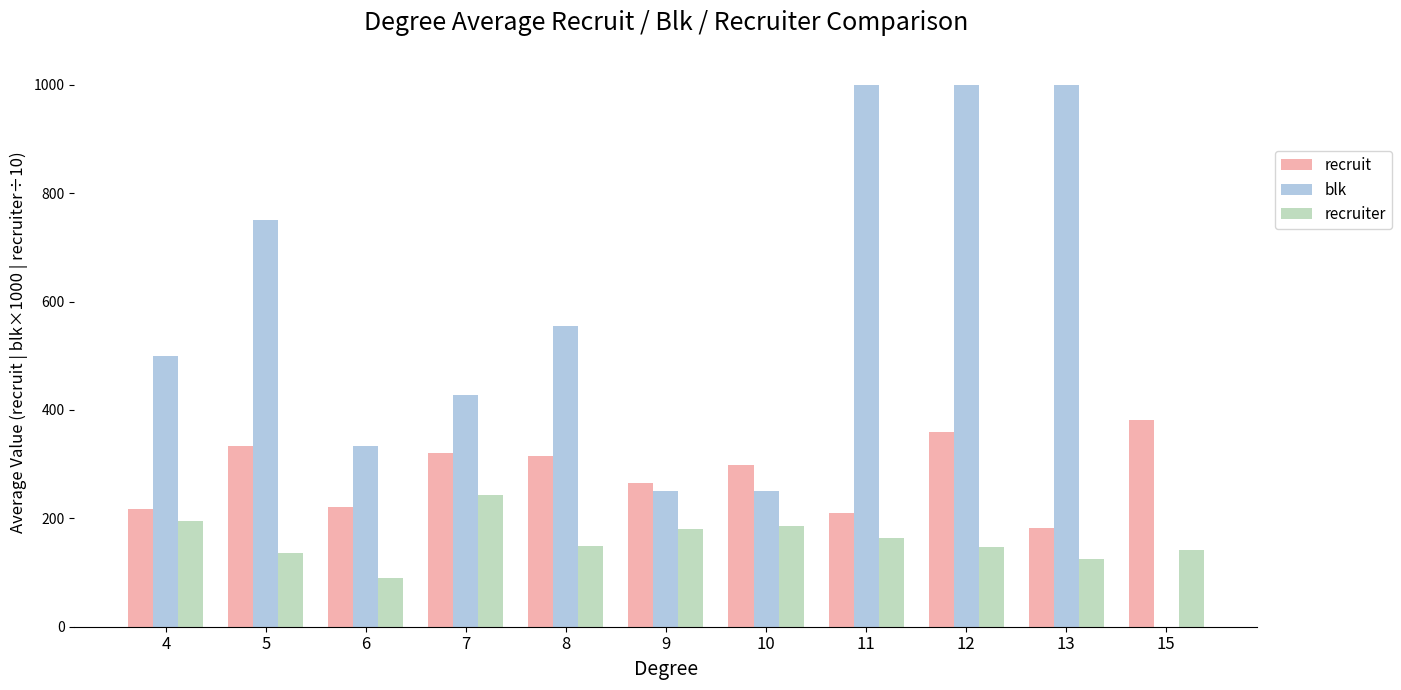

At which label is recruit closest to 282?

9